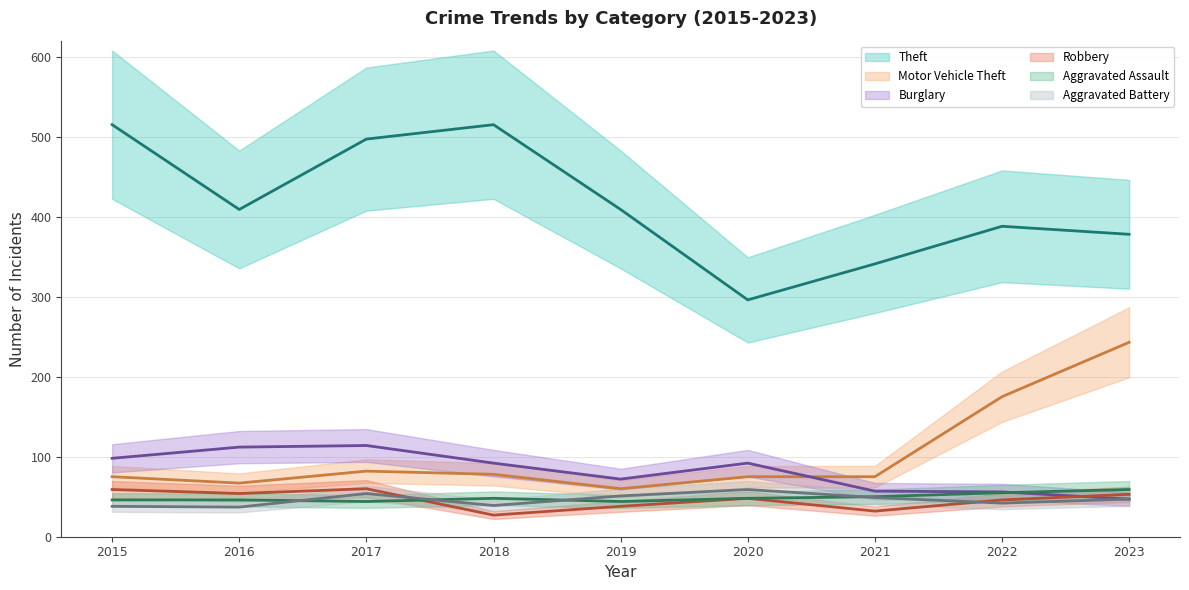

At which label does Burglary first exceed 92?

2015